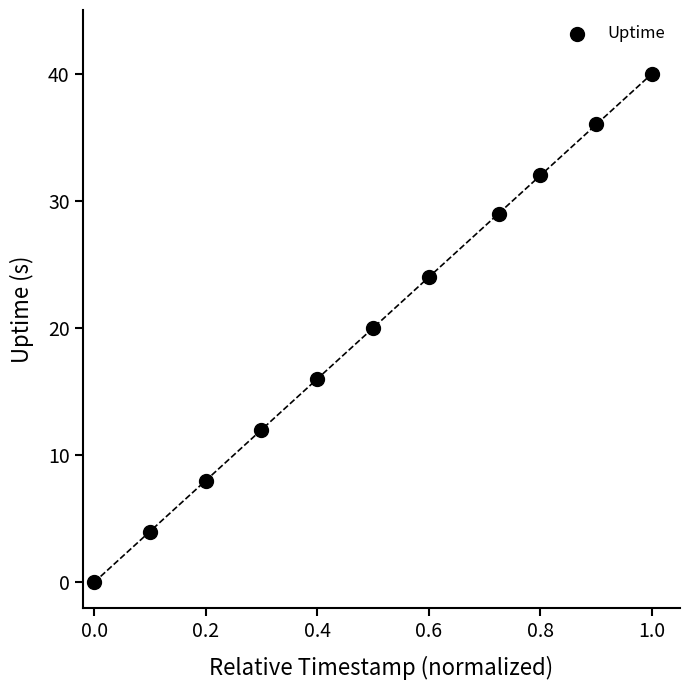

What is the average Y value?

20